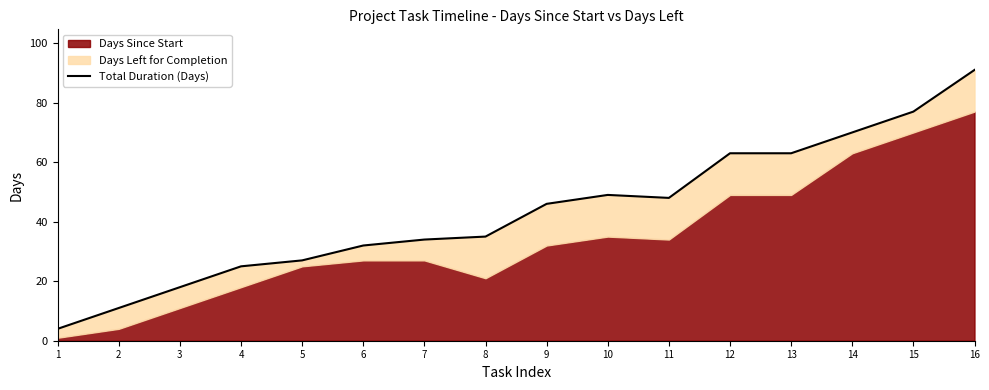

List the labels in order of value, largest first.

16, 15, 14, 12, 13, 10, 11, 9, 8, 7, 6, 5, 4, 3, 2, 1